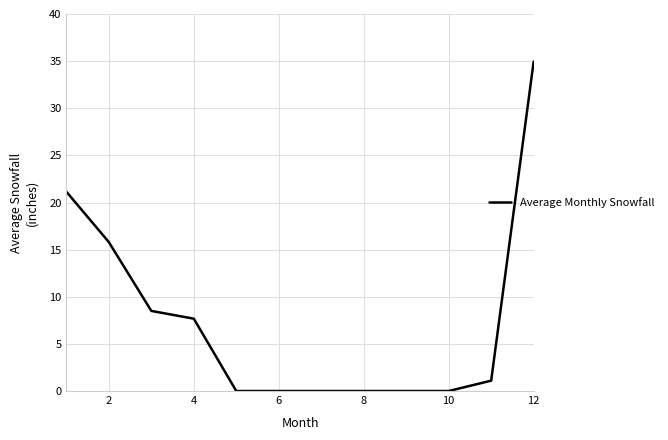

Does the chart have visible grid lines?

Yes